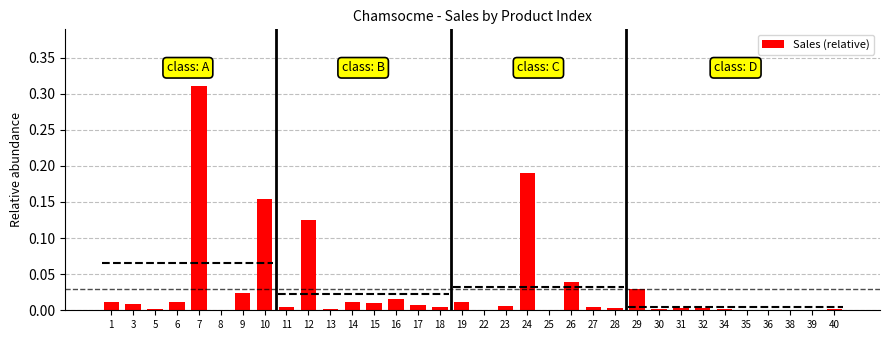

Which category has the highest value across all series?

7